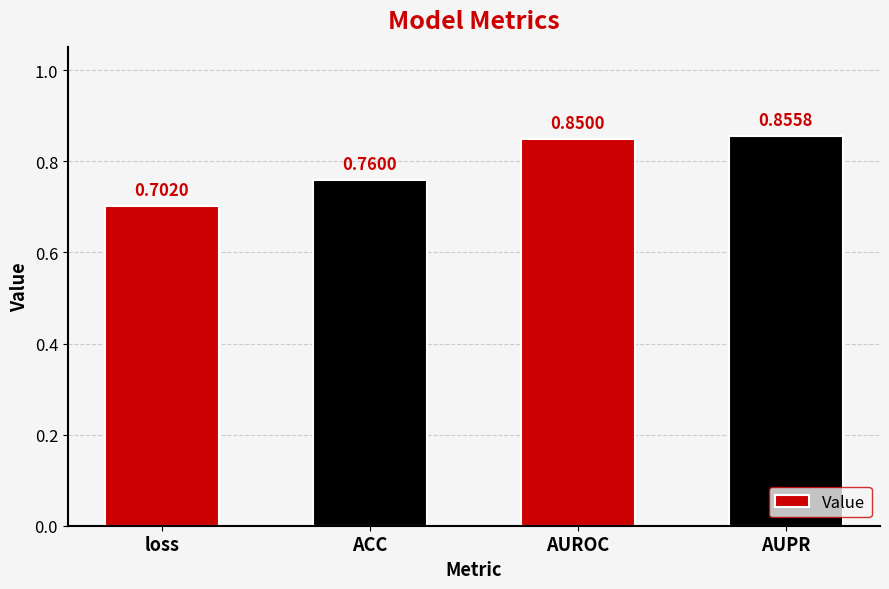

Rank the categories by value from highest to lowest.

AUPR, AUROC, ACC, loss